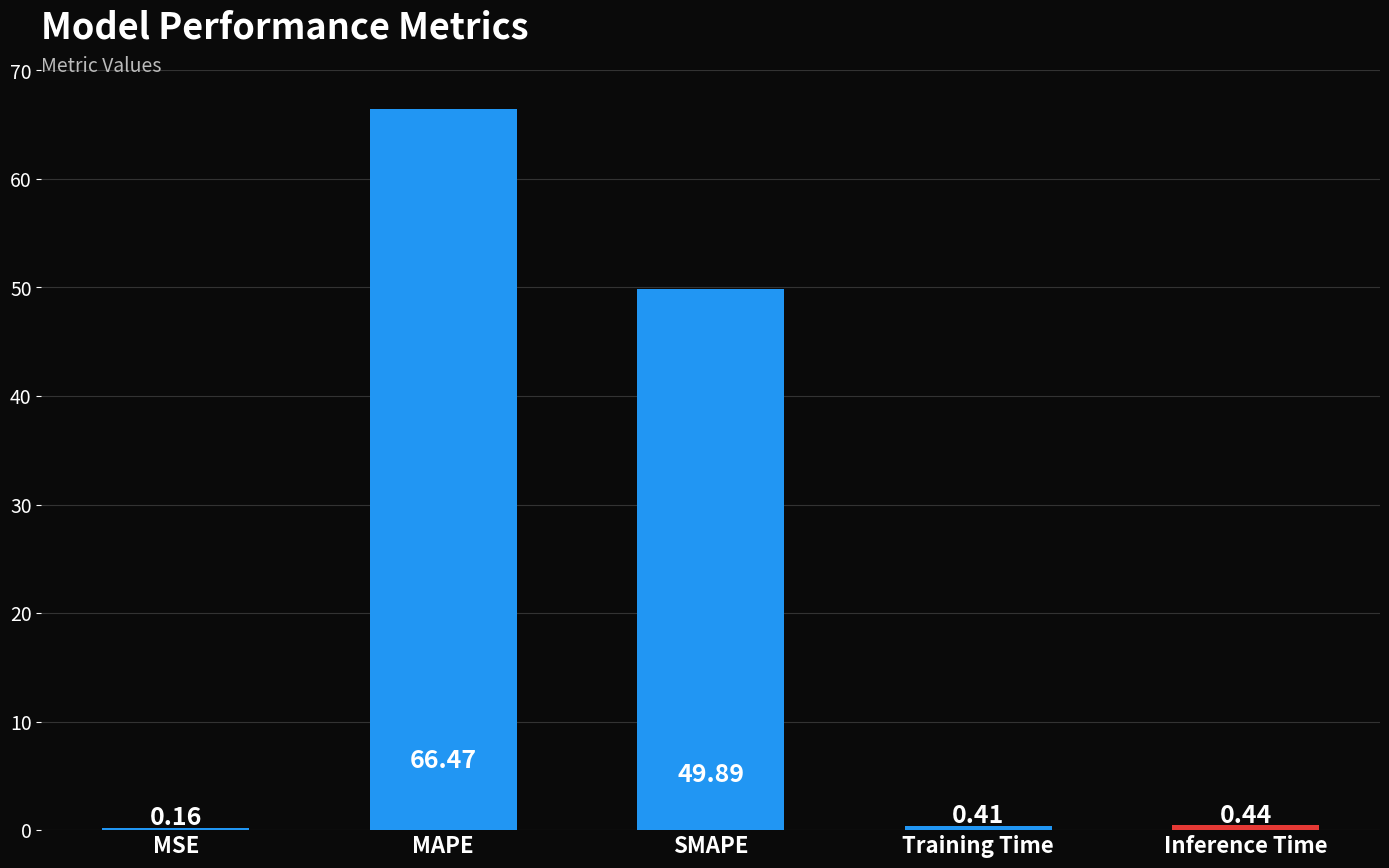

What is the difference between the second highest and minimum values?

49.7